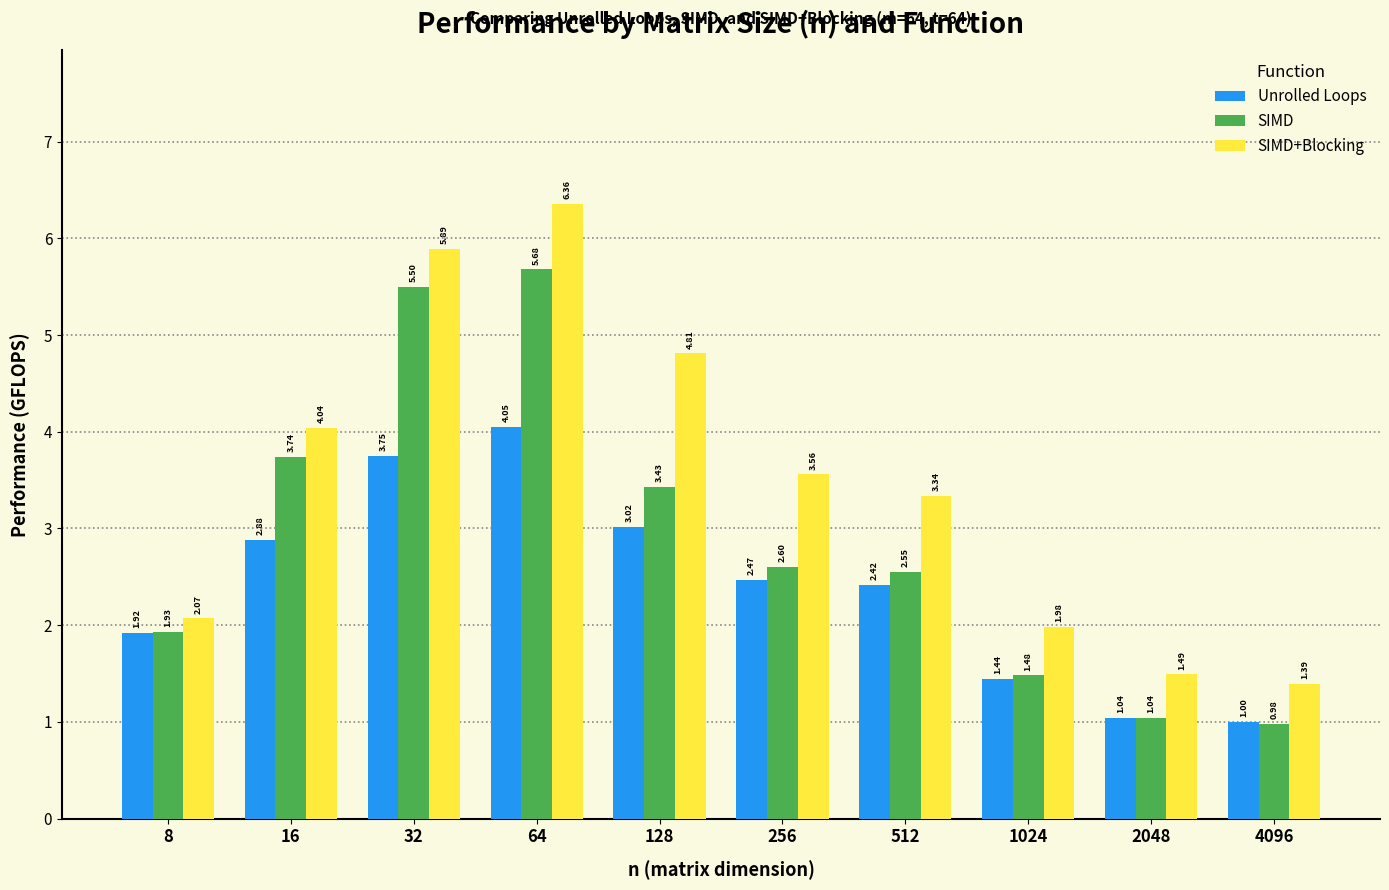

List the series in order of their overall mean, highest first.

SIMD+Blocking, SIMD, Unrolled Loops